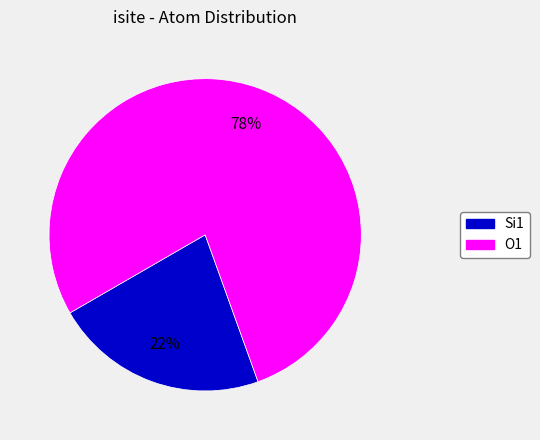

To the nearest percent, what is the average slice percentage?

50%